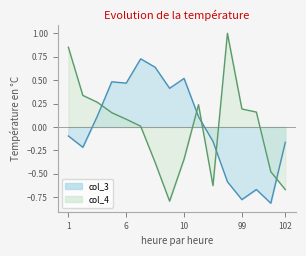

Which series changed the most between 98 and 102?

col_4